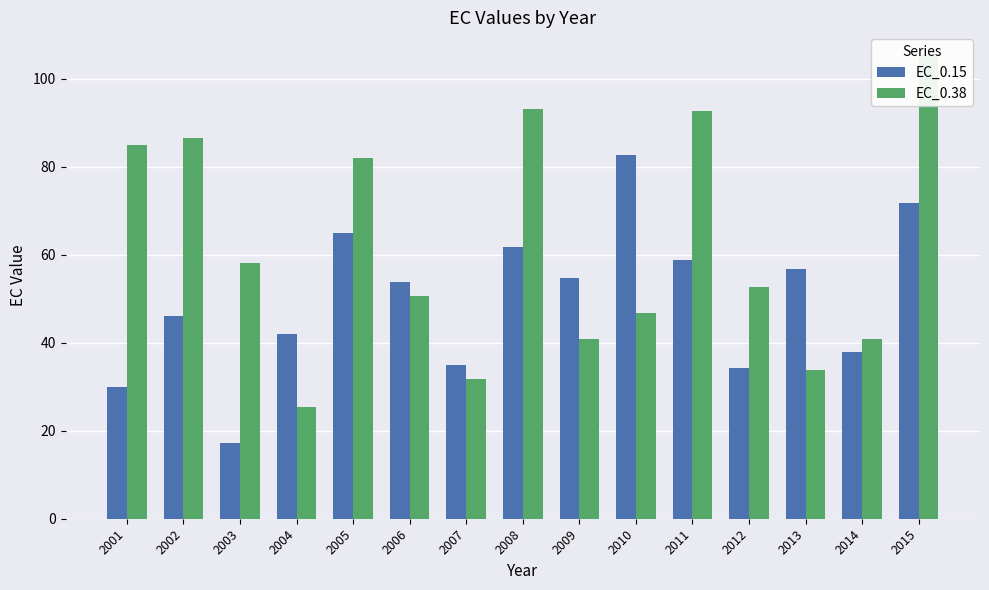

Rank the series at 2012 from highest to lowest value.

EC_0.38, EC_0.15